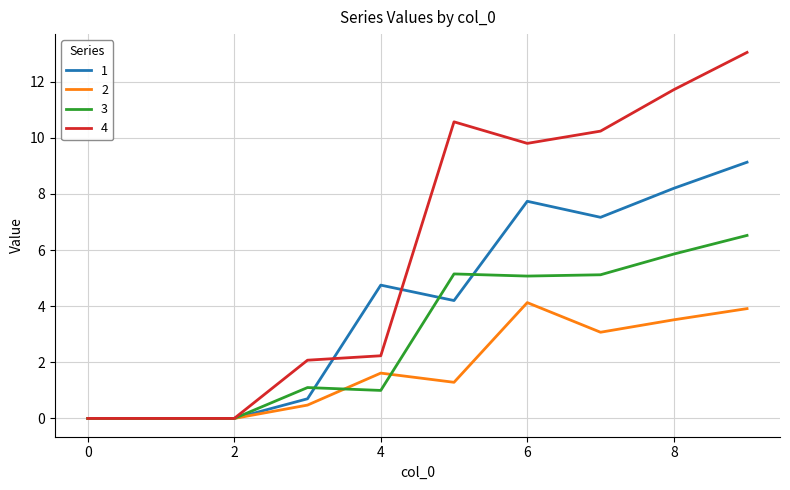

List the series in order of their overall mean, lowest first.

2, 3, 1, 4